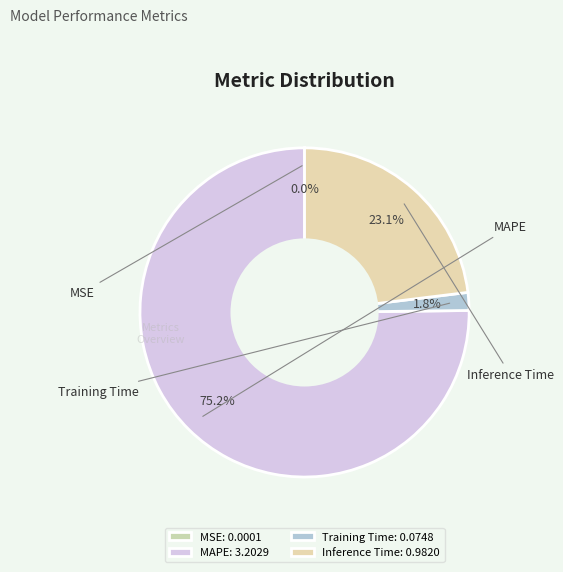

What is the largest slice in the pie chart?

MAPE